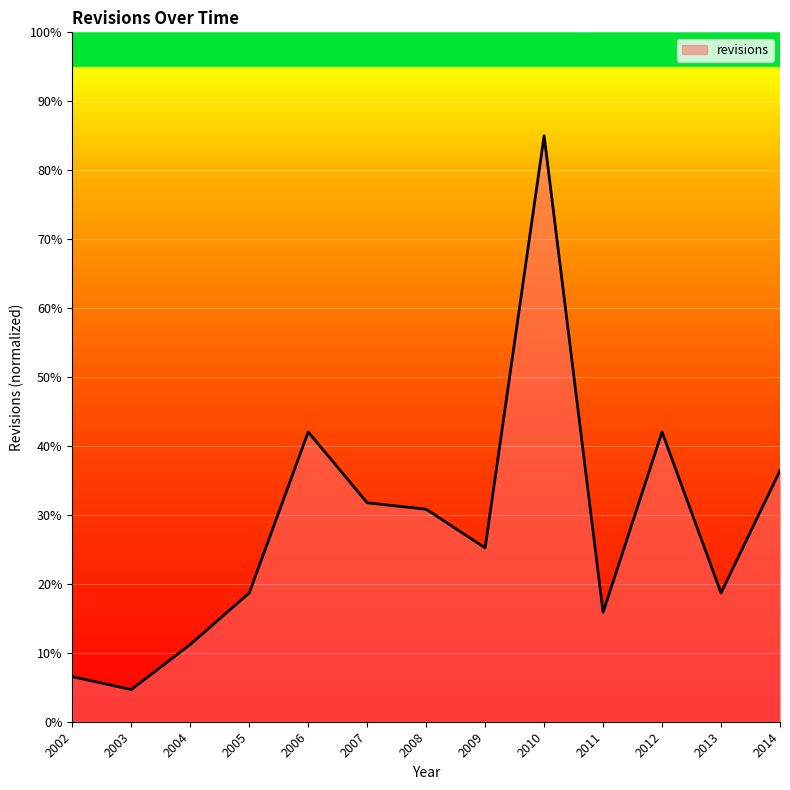

True or false: the data shows 18.7 at 2005.

True